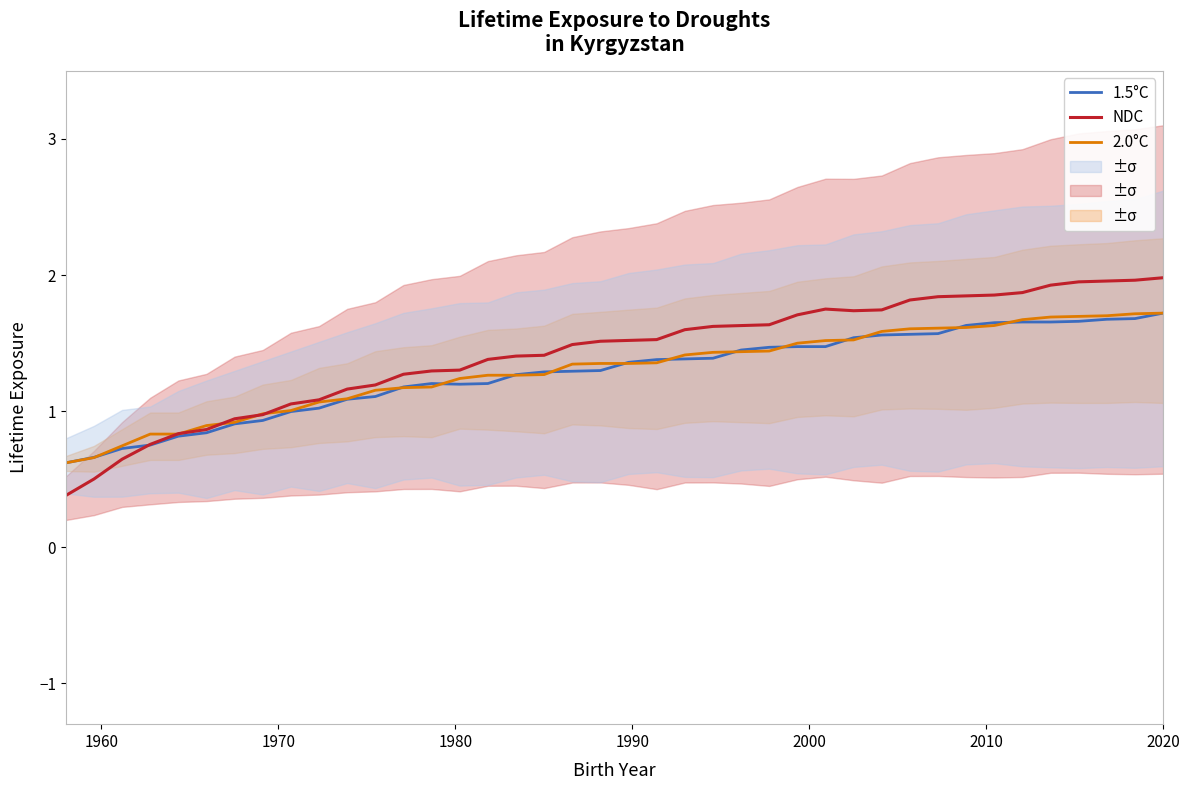

How many intersections are there between NDC and 2.0°C?

5